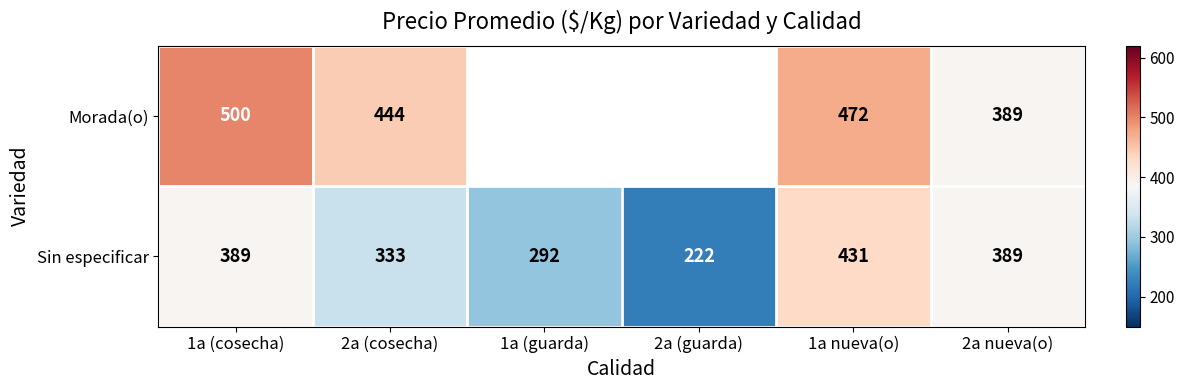

What is the sum of the Sin especificar values at 1a (guarda) and 2a (guarda)?

514